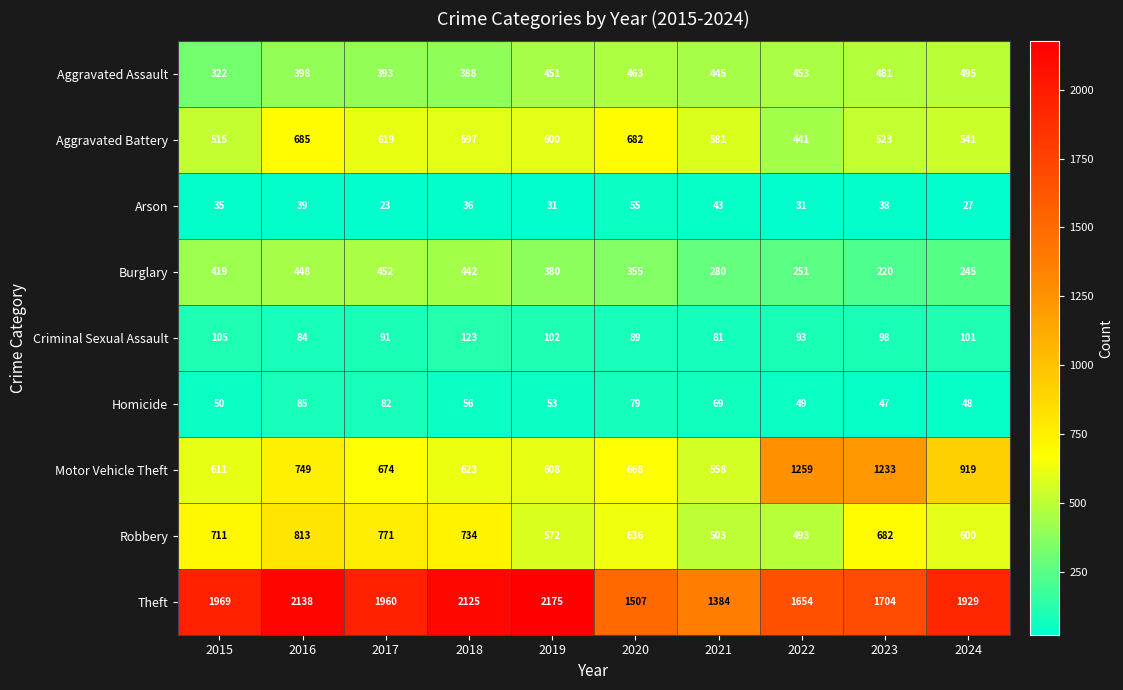

What is the difference between the maximum and minimum values in the Aggravated Battery series?

244